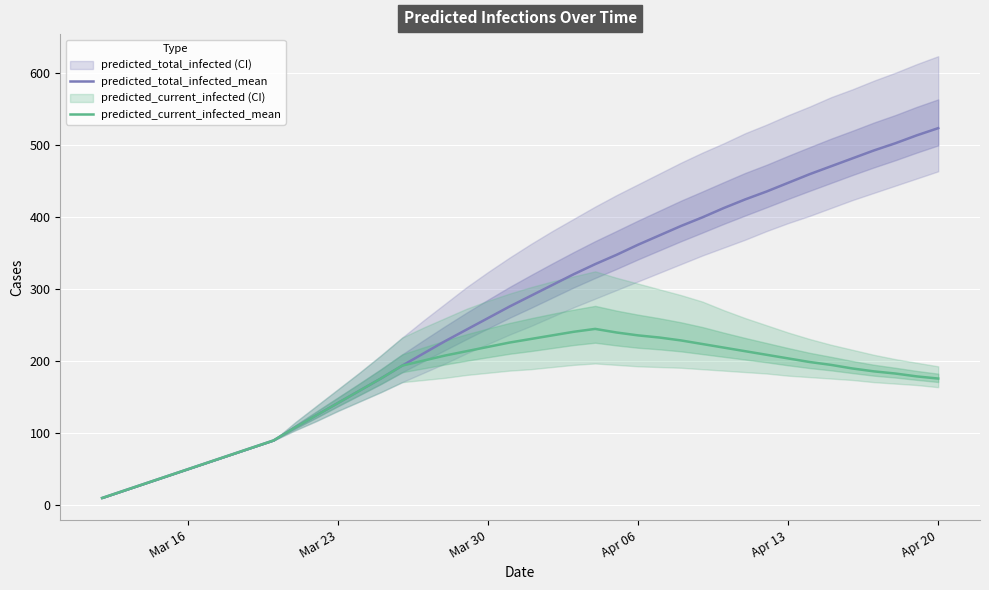

True or false: predicted_total_infected_mean has a value of 260 at Mar 30.

True